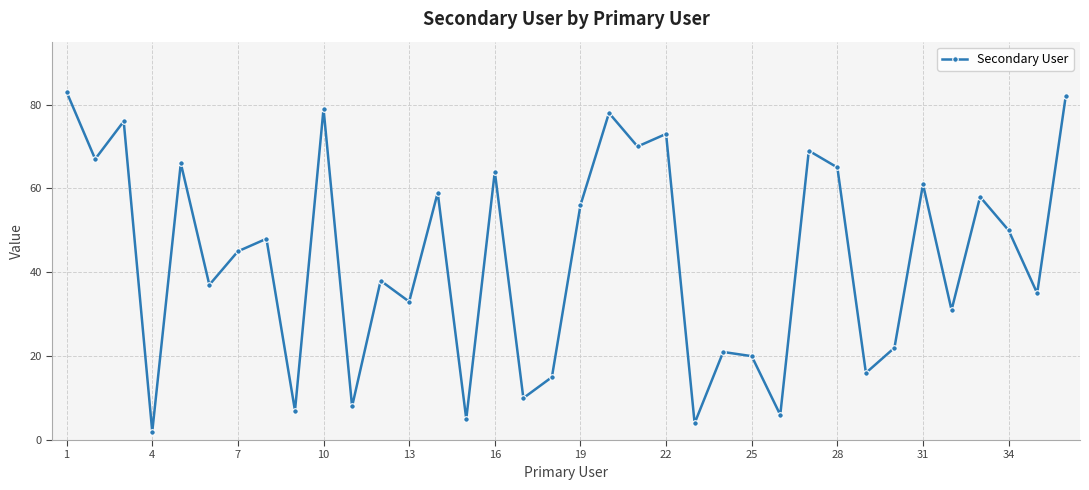

What is the sum of all values?

1559